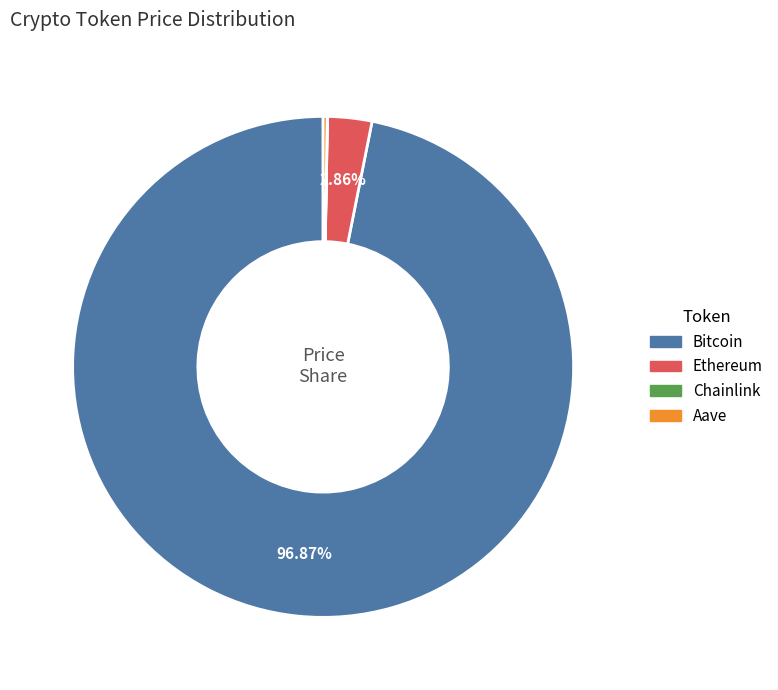

Between Bitcoin and Ethereum, which is larger?

Bitcoin